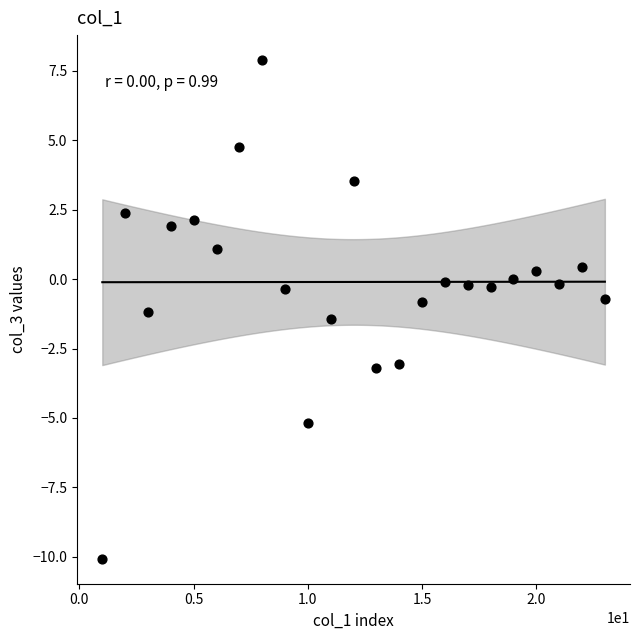

What is the range of X values (max minus min)?

22.0